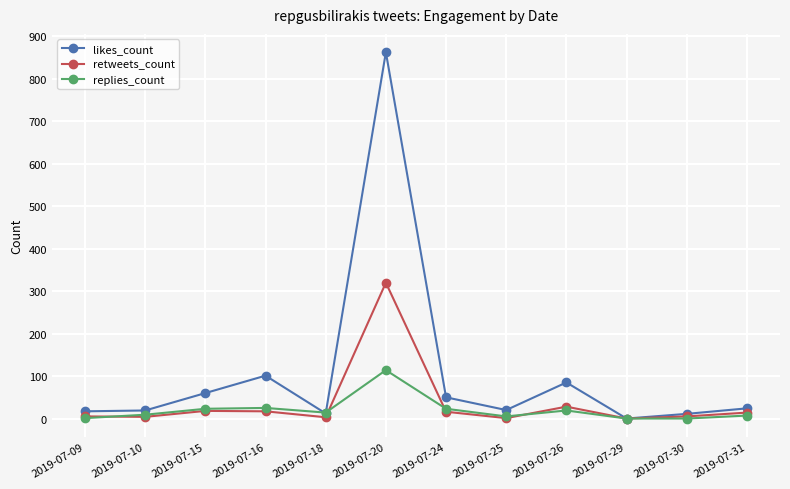

Where is the first local maximum for likes_count?

2019-07-16